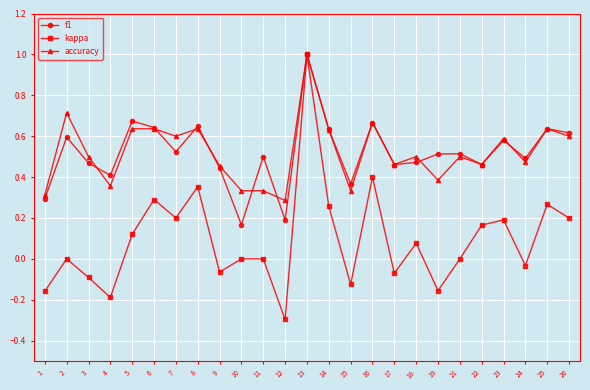

What is the smallest value displayed?

-0.3